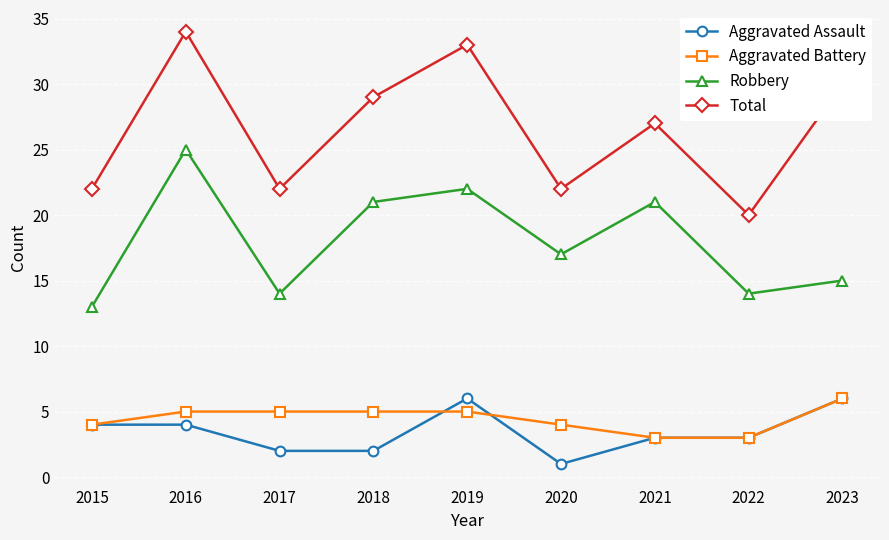

Reading right to left, list all the values displayed in this chart.

Aggravated Assault: 2023=6	2022=3	2021=3	2020=1	2019=6	2018=2	2017=2	2016=4	2015=4
Aggravated Battery: 2023=6	2022=3	2021=3	2020=4	2019=5	2018=5	2017=5	2016=5	2015=4
Robbery: 2023=15	2022=14	2021=21	2020=17	2019=22	2018=21	2017=14	2016=25	2015=13
Total: 2023=30	2022=20	2021=27	2020=22	2019=33	2018=29	2017=22	2016=34	2015=22